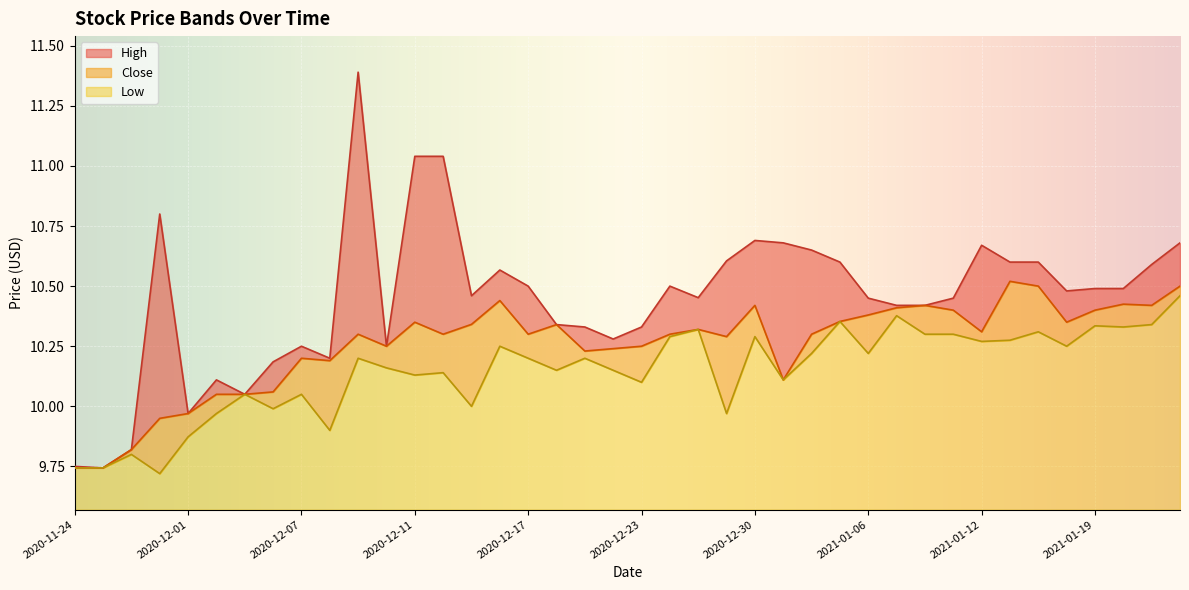

List the series in order of their peak value, lowest first.

Low, Close, High